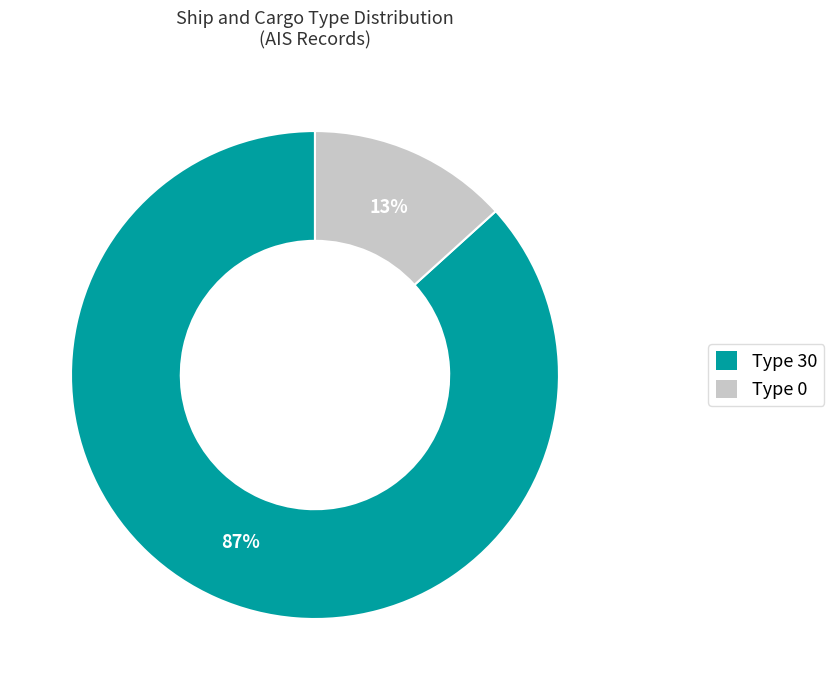

Is there any slice that represents more than half of the pie?

Yes